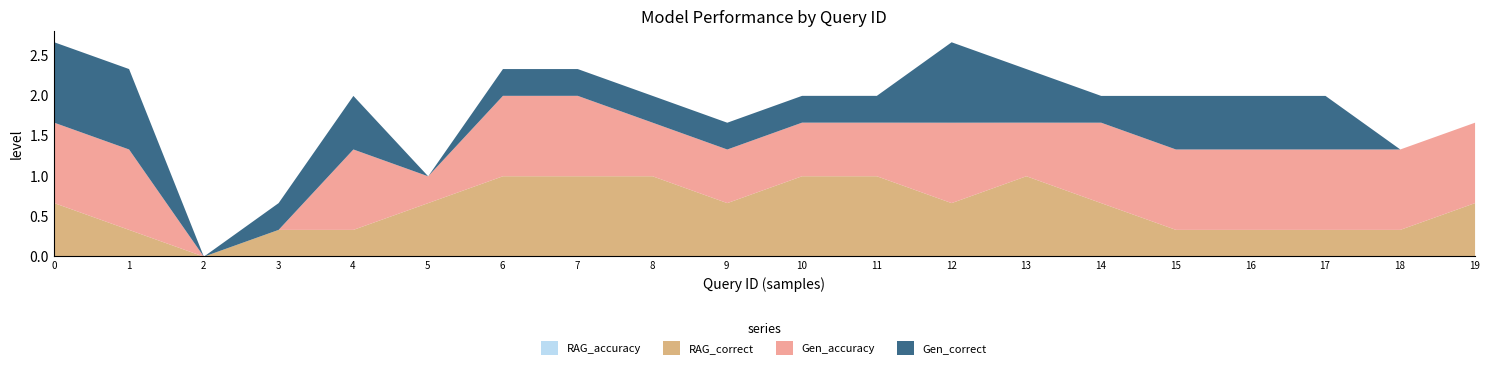

Between 4 and 0, which is larger?

4